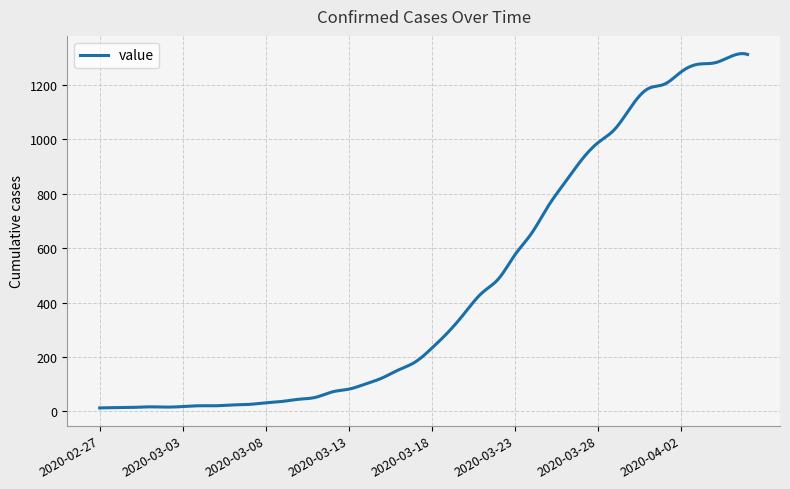

What is the greatest value displayed?

1315.2